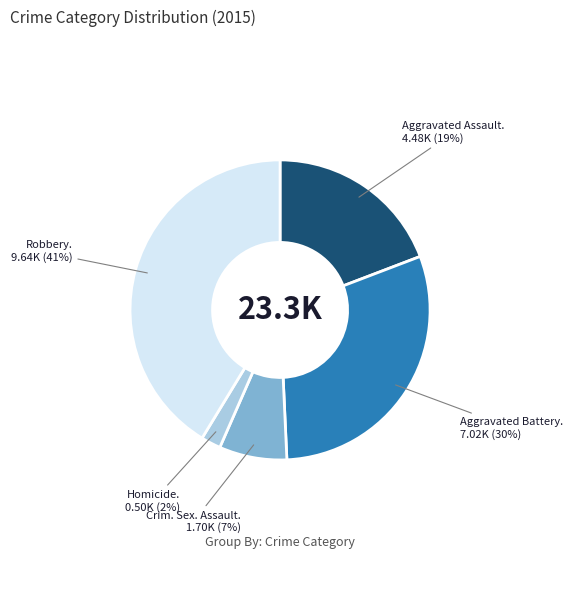

Is there a majority slice in this chart?

No